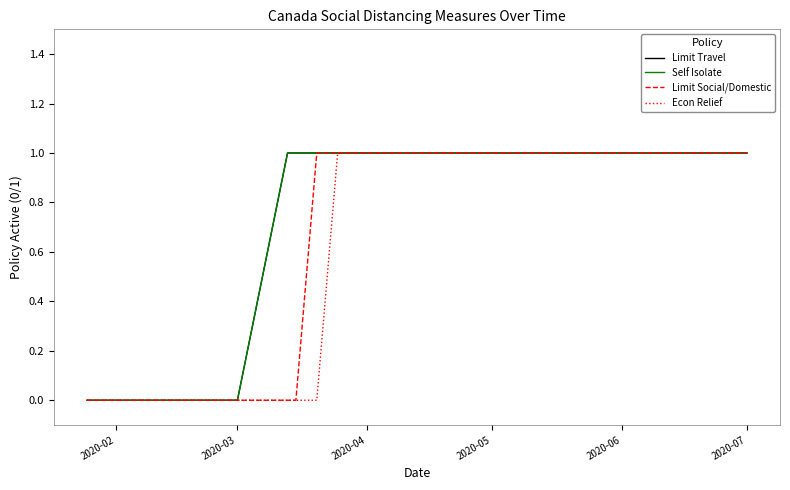

At how many categories does at least one series exceed 0?

15